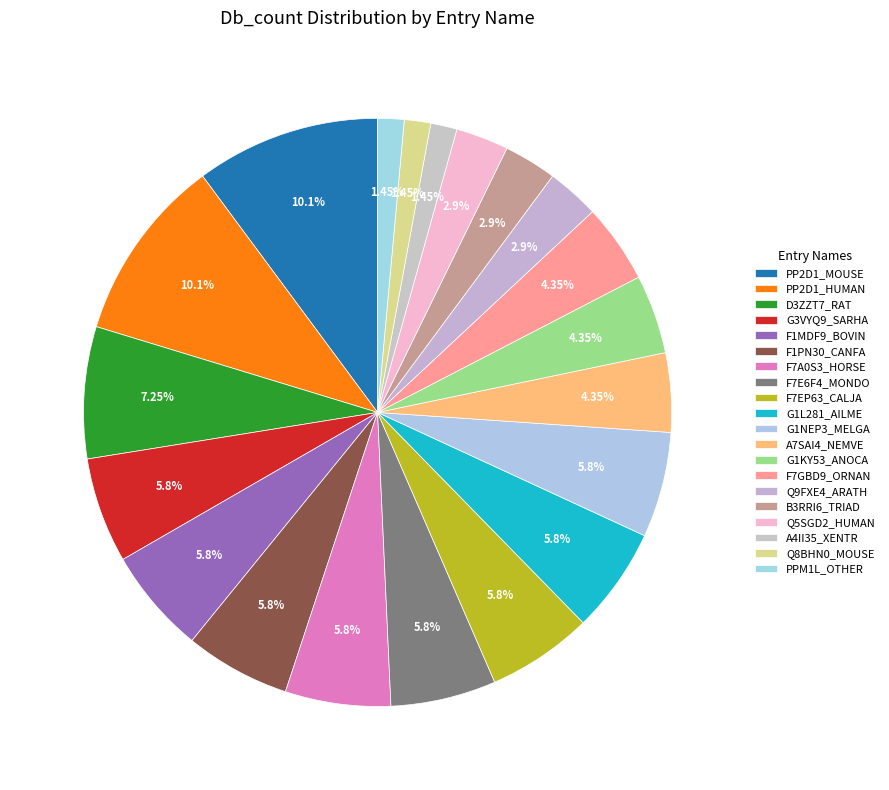

Count the number of slices in the pie.

20